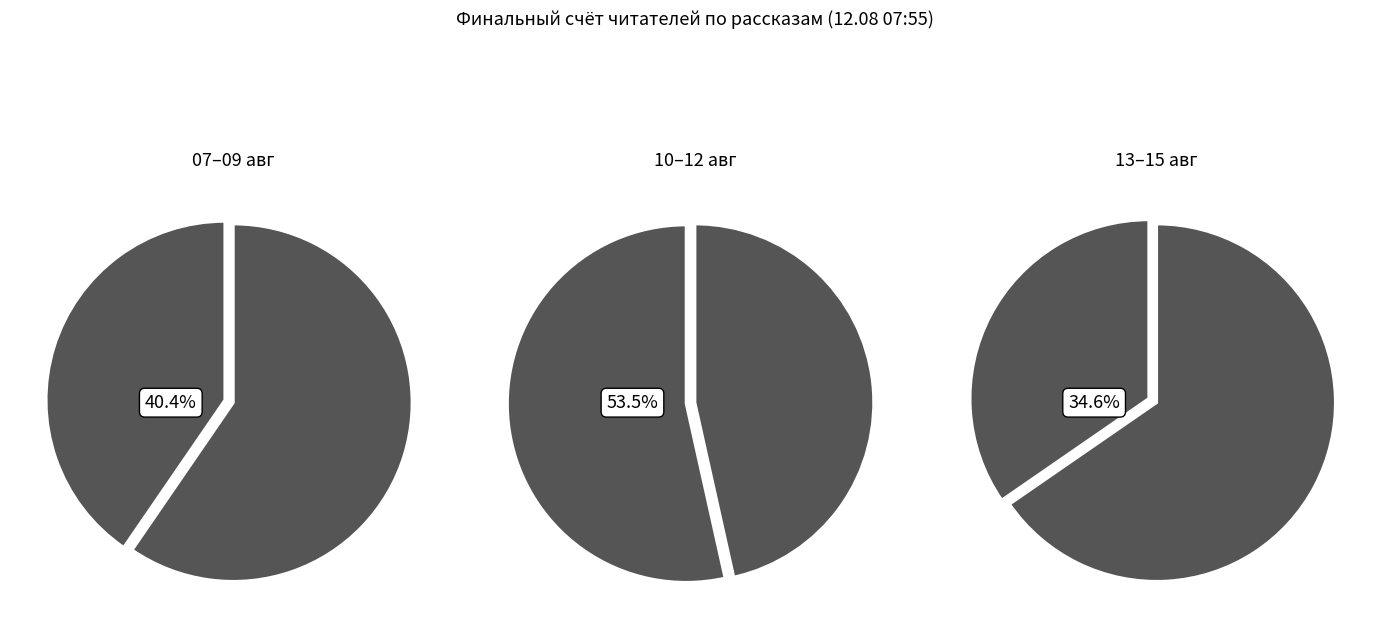

To the nearest percent, what is the difference between the Мёртвый мир and Часовая пружина slice percentages?

7%